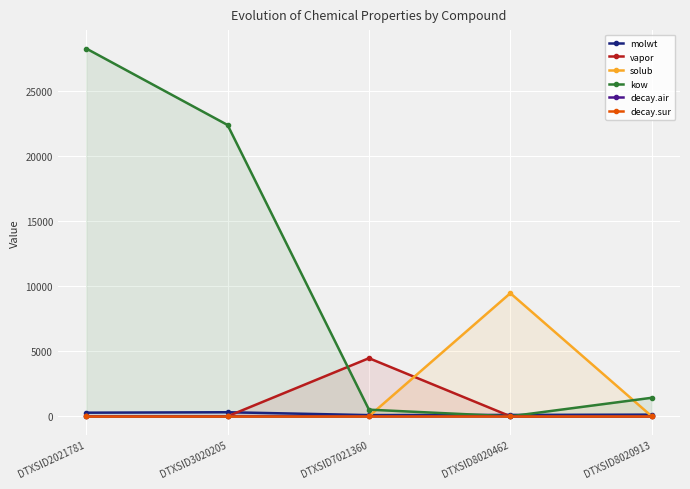

At which label does solub reach its peak?

DTXSID8020462